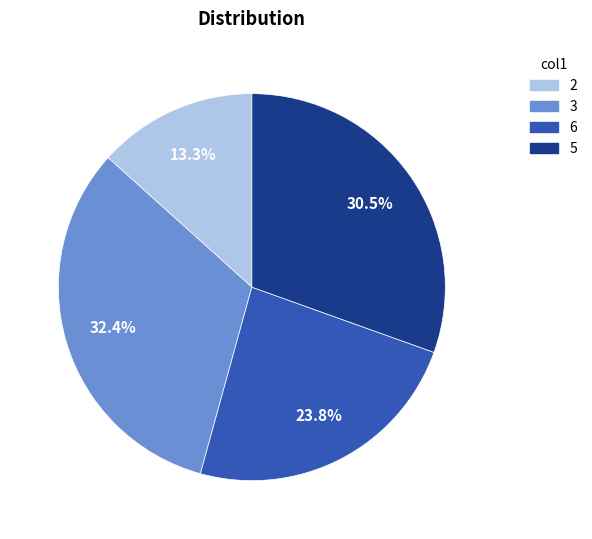

Which slice is the largest?

3